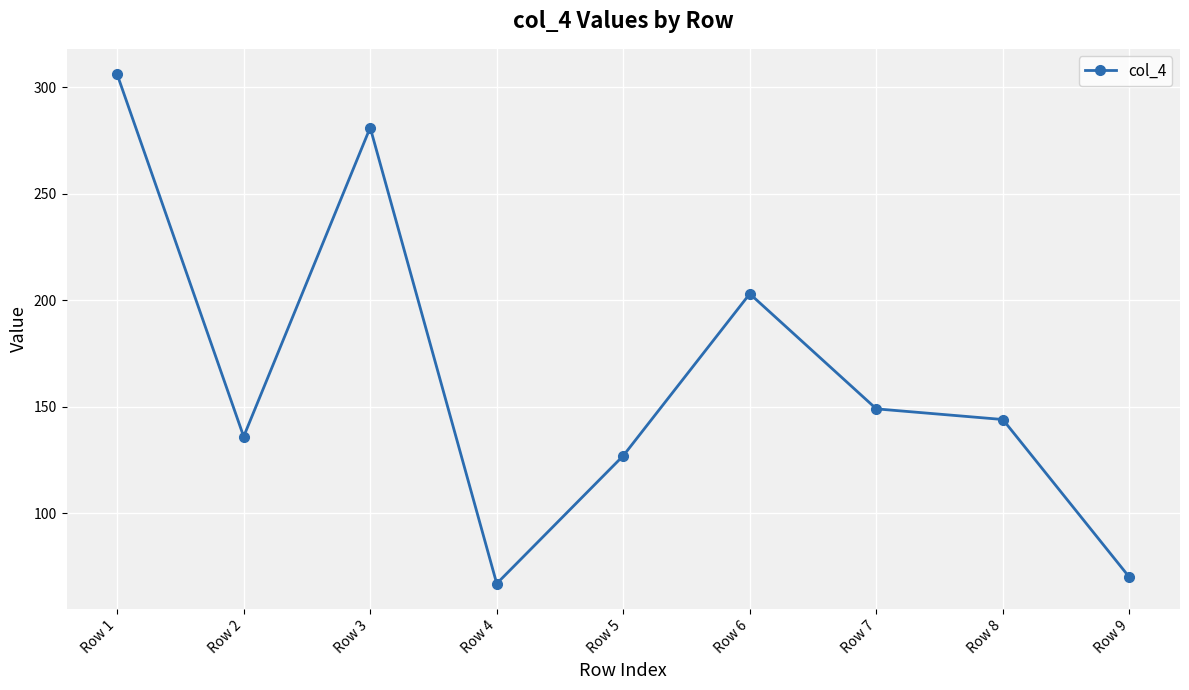

Between Row 7 and Row 1, which is larger?

Row 1